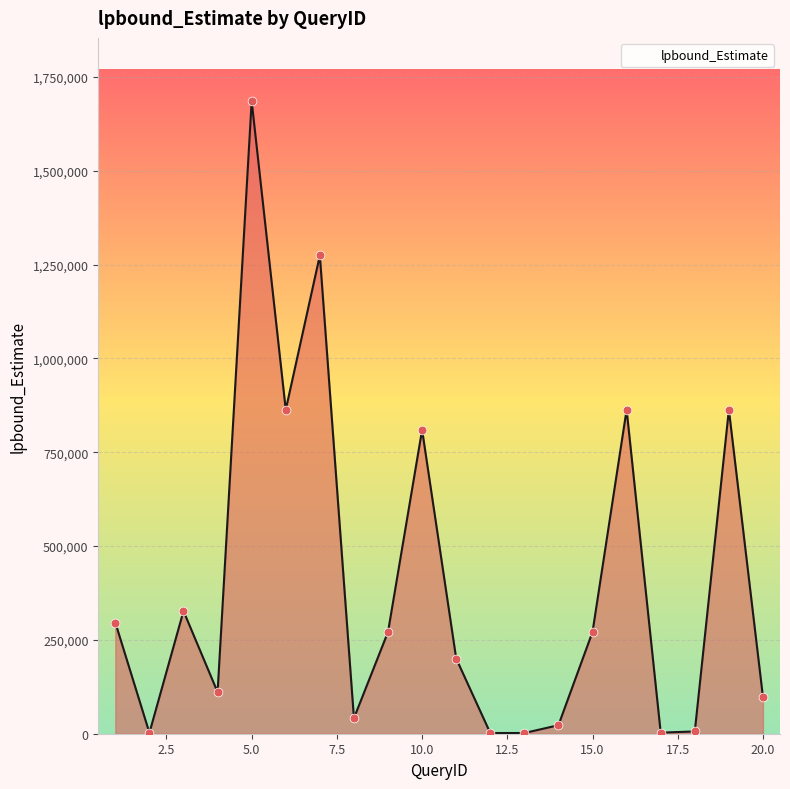

What is the difference between the maximum and minimum values?

1683359.1